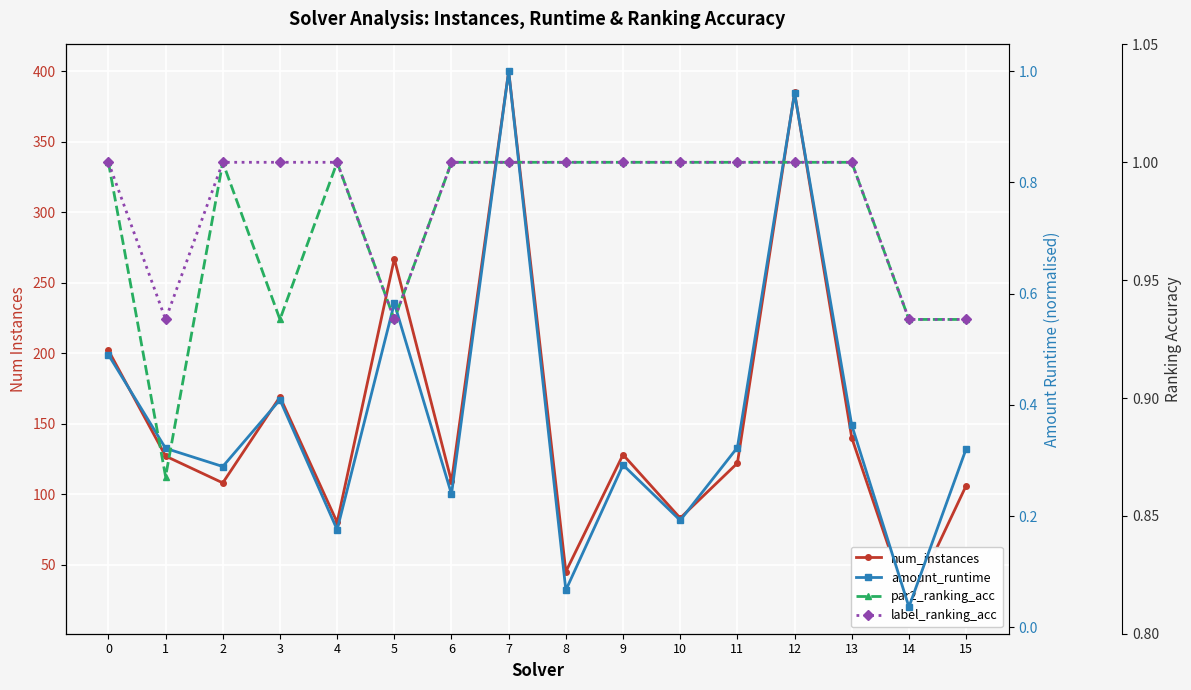

At which category is the sum across all series the highest?

7